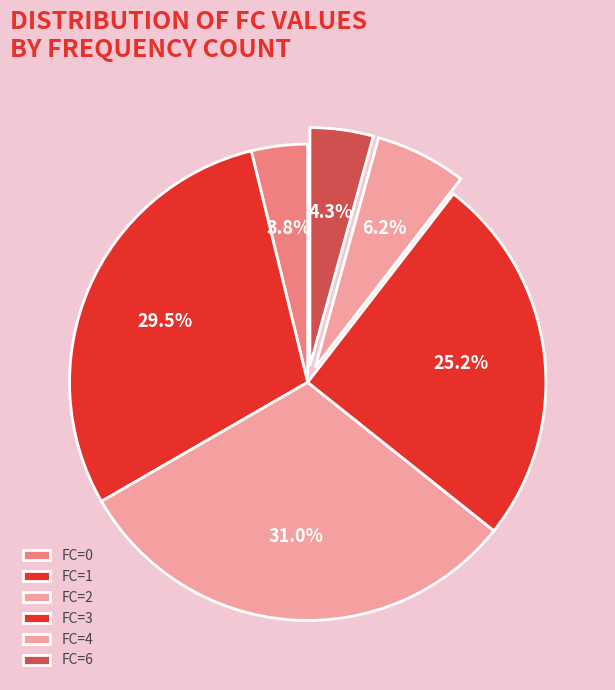

Is there a majority slice in this chart?

No